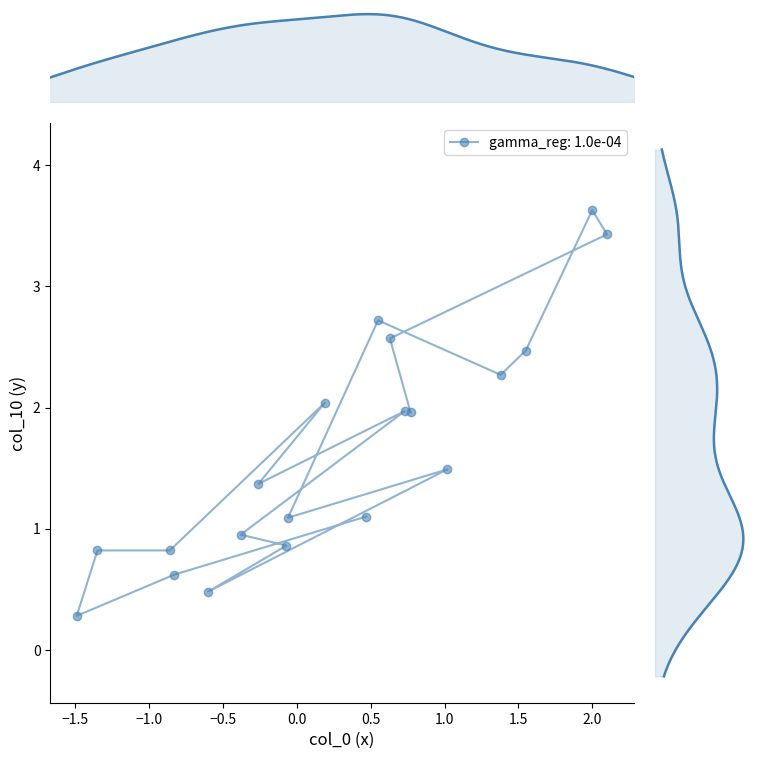

What is the value of the gamma_reg: 1.0e-04 point at the 1st from the left?

0.3